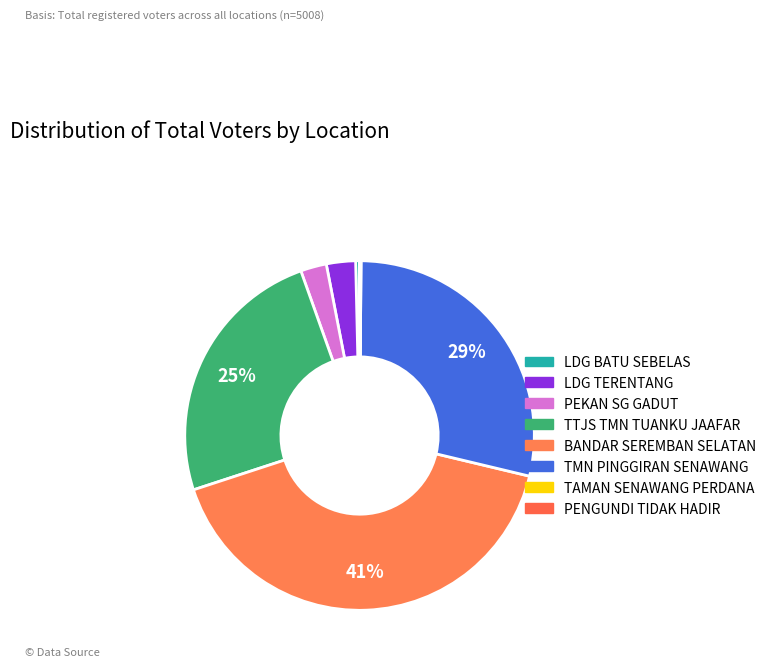

Approximately how many times larger is the value at LDG BATU SEBELAS compared to TAMAN SENAWANG PERDANA?

4.5